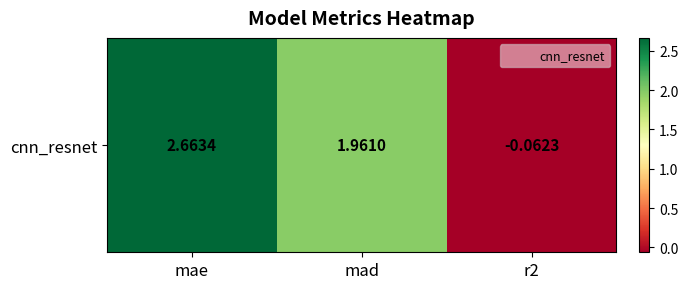

How many negative values are there?

1